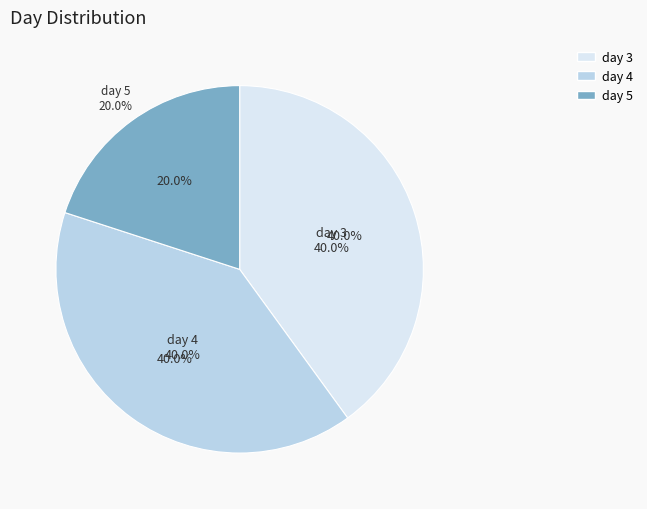

Which slice is the largest?

day_4